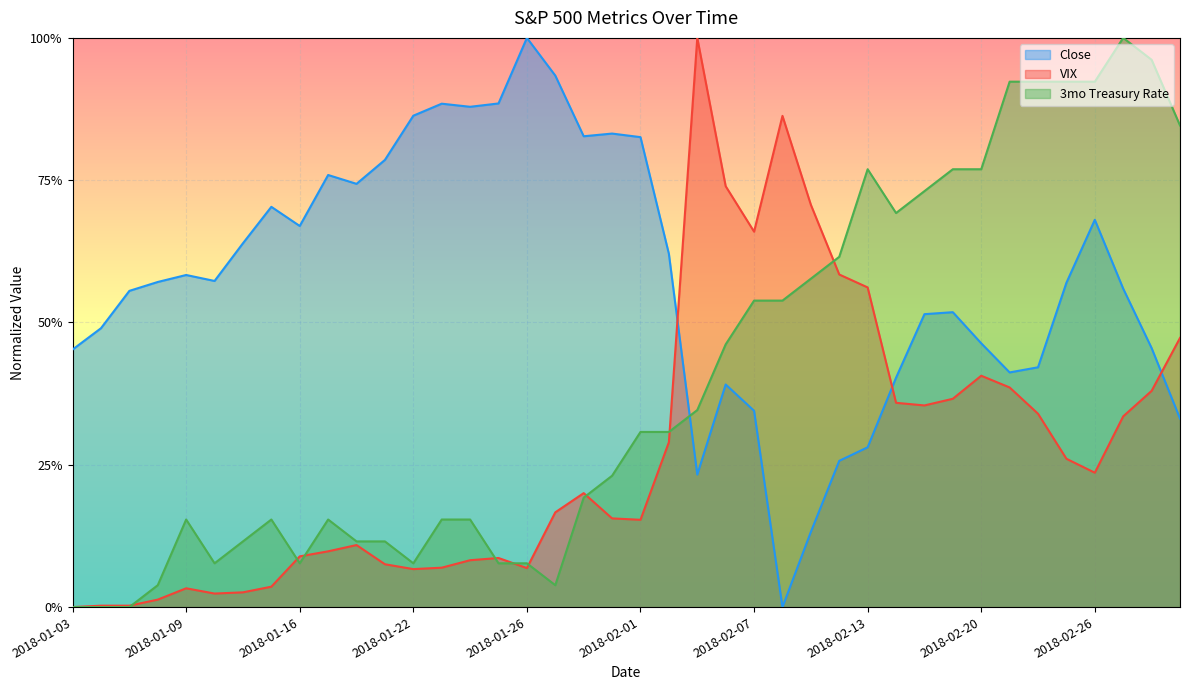

What is the total value across all series at 2018-02-23?

1.8